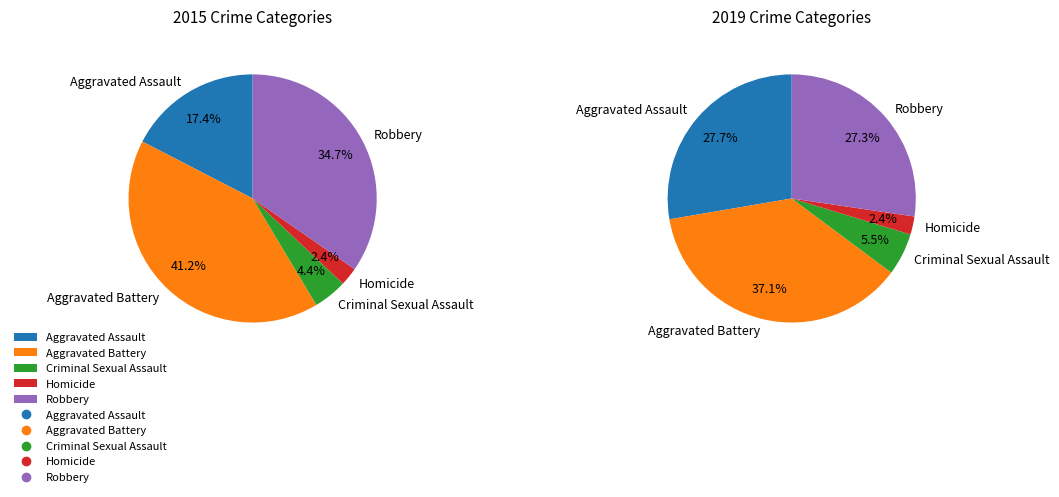

Which has a higher value, Homicide or Robbery?

Robbery